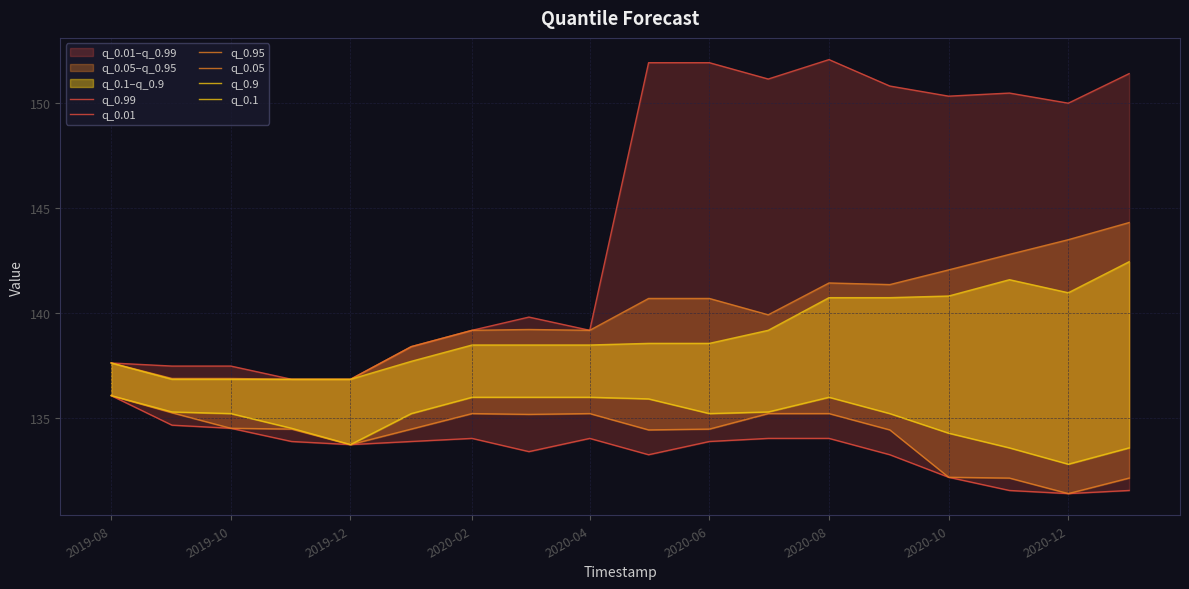

What are all the series names shown in the legend?

q_0.99, q_0.01, q_0.95, q_0.05, q_0.9, q_0.1